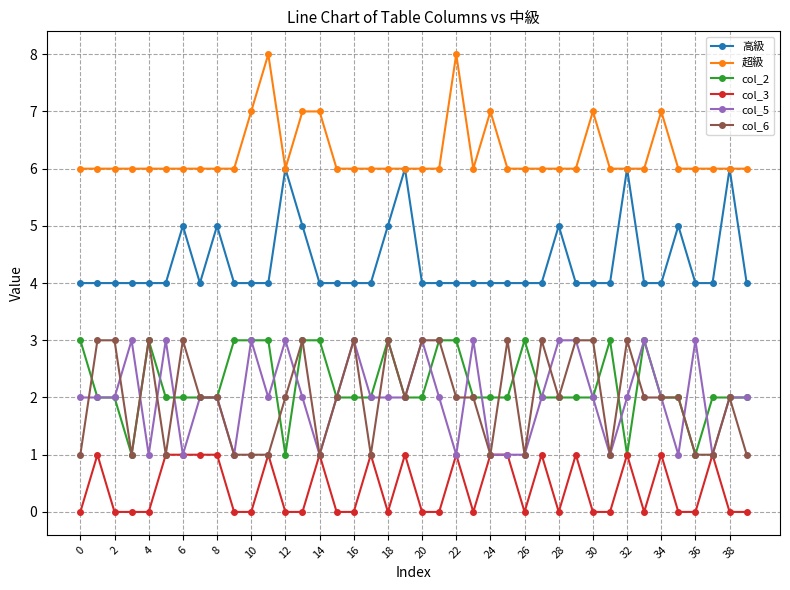

Reading left to right, what are all the values shown in this chart?

高級: 4	4	4	4	4	4	5	4	5	4	4	4	6	5	4	4	4	4	5	6	4	4	4	4	4	4	4	4	5	4	4	4	6	4	4	5	4	4	6	4
超級: 6	6	6	6	6	6	6	6	6	6	7	8	6	7	7	6	6	6	6	6	6	6	8	6	7	6	6	6	6	6	7	6	6	6	7	6	6	6	6	6
col_2: 3	2	2	1	3	2	2	2	2	3	3	3	1	3	3	2	2	2	3	2	2	3	3	2	2	2	3	2	2	2	2	3	1	3	2	2	1	2	2	2
col_3: 0	1	0	0	0	1	1	1	1	0	0	1	0	0	1	0	0	1	0	1	0	0	1	0	1	1	0	1	0	1	0	0	1	0	1	0	0	1	0	0
col_5: 2	2	2	3	1	3	1	2	2	1	3	2	3	2	1	2	3	2	2	2	3	2	1	3	1	1	1	2	3	3	2	1	2	3	2	1	3	1	2	2
col_6: 1	3	3	1	3	1	3	2	2	1	1	1	2	3	1	2	3	1	3	2	3	3	2	2	1	3	1	3	2	3	3	1	3	2	2	2	1	1	2	1